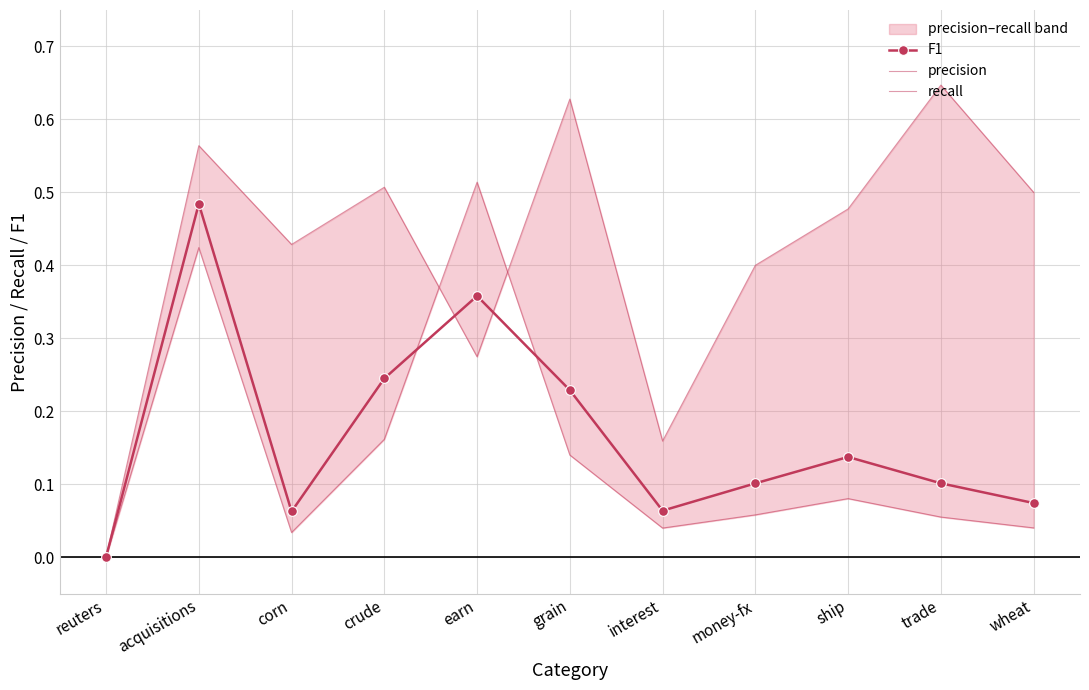

What are all the series names shown in the legend?

F1, precision, recall